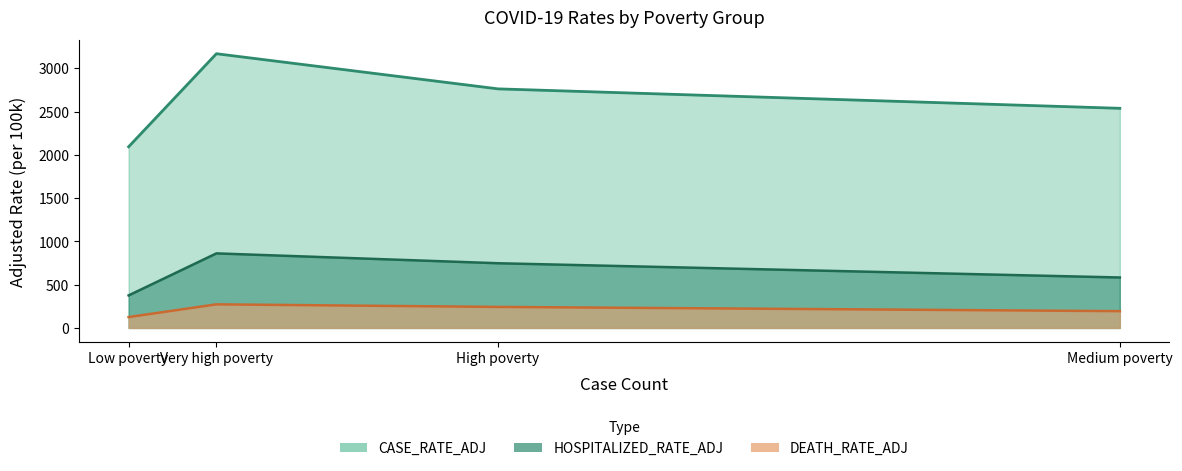

What is the difference between the highest and lowest values at Low poverty?

1967.8